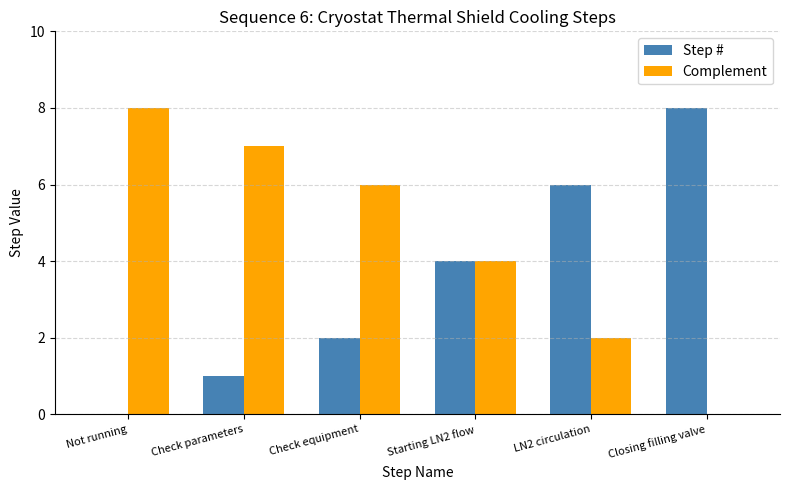

Is the value of Complement at Closing filling valve greater than the value of Step # at Starting LN2 flow?

No